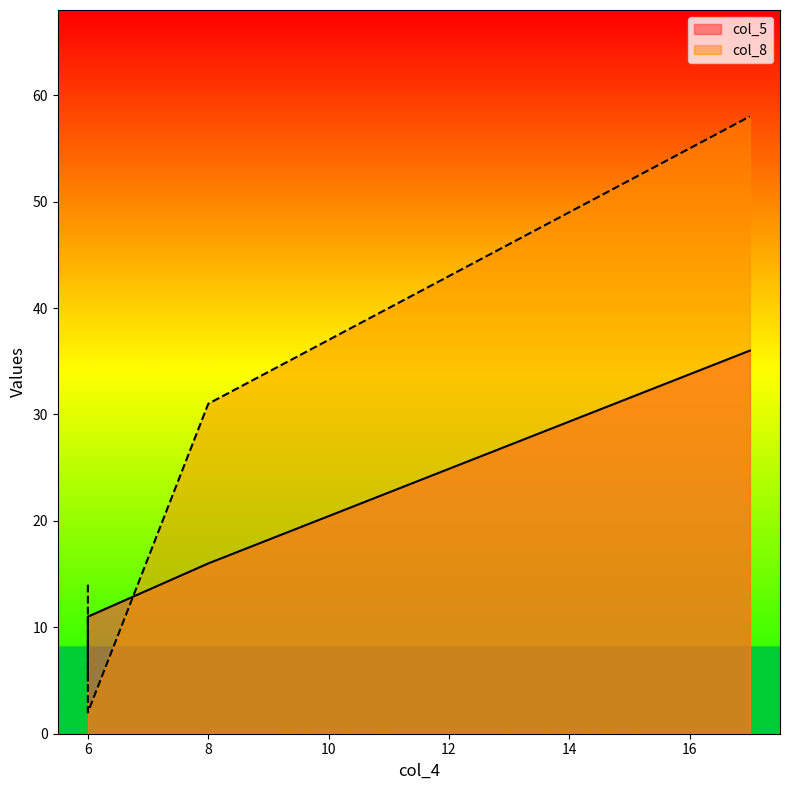

The col_8 series shows 95 at 17. True or false?

False